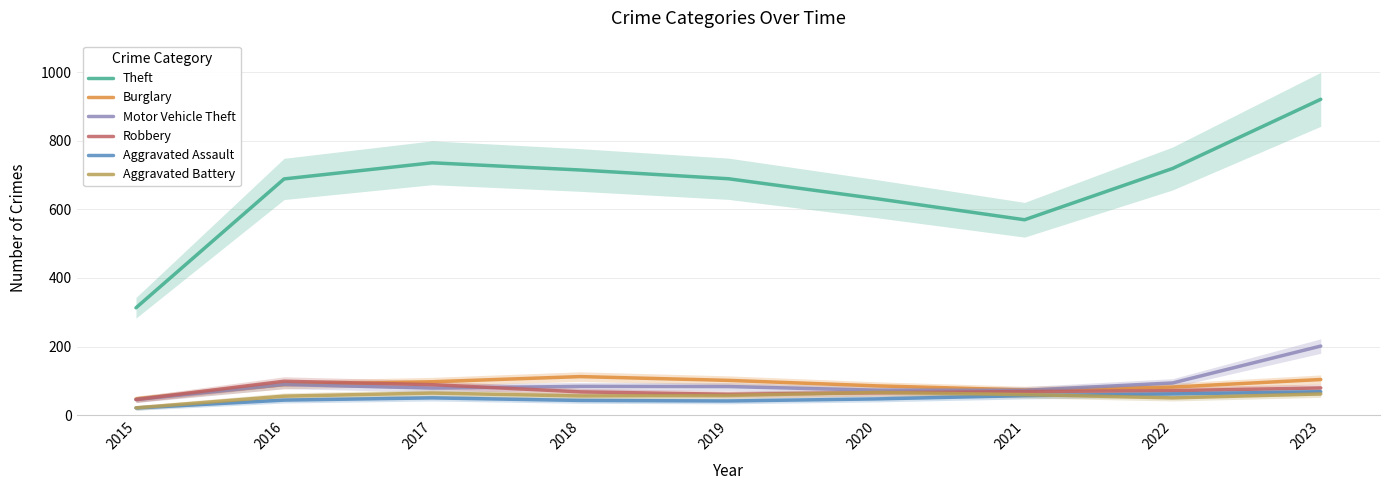

Which series changed the most between 2015 and 2022?

Theft